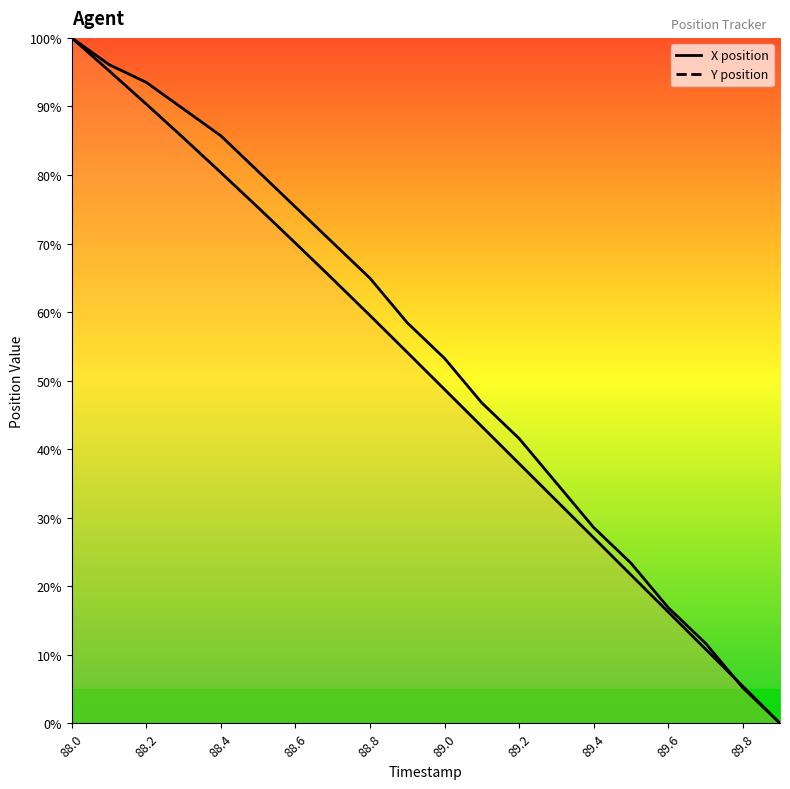

What are all the series names shown in the legend?

X position, Y position